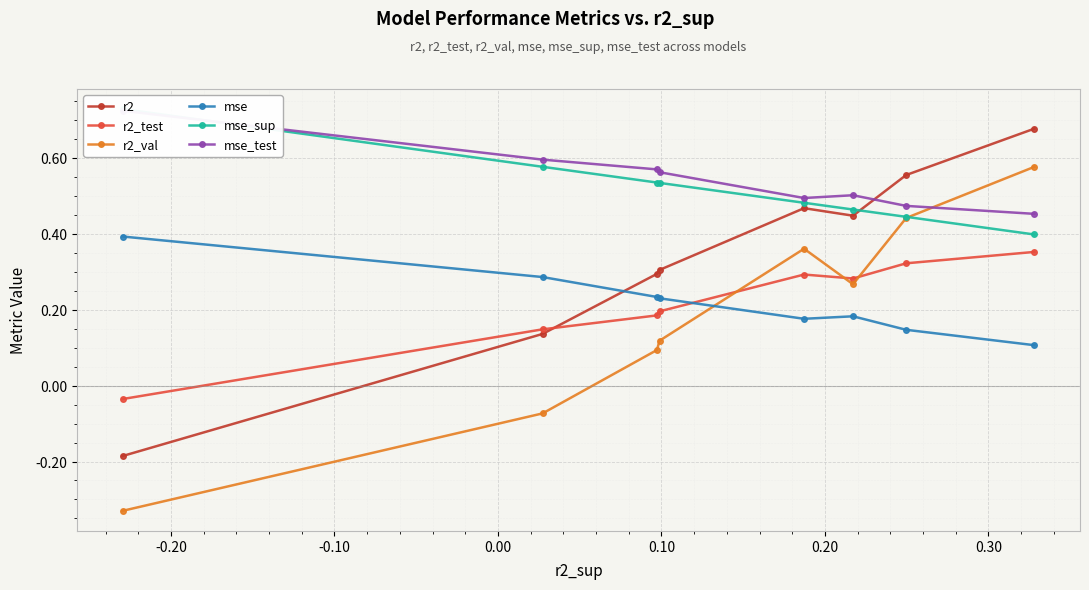

Which series ends up on top after the final intersection of r2_val and r2_test?

r2_val